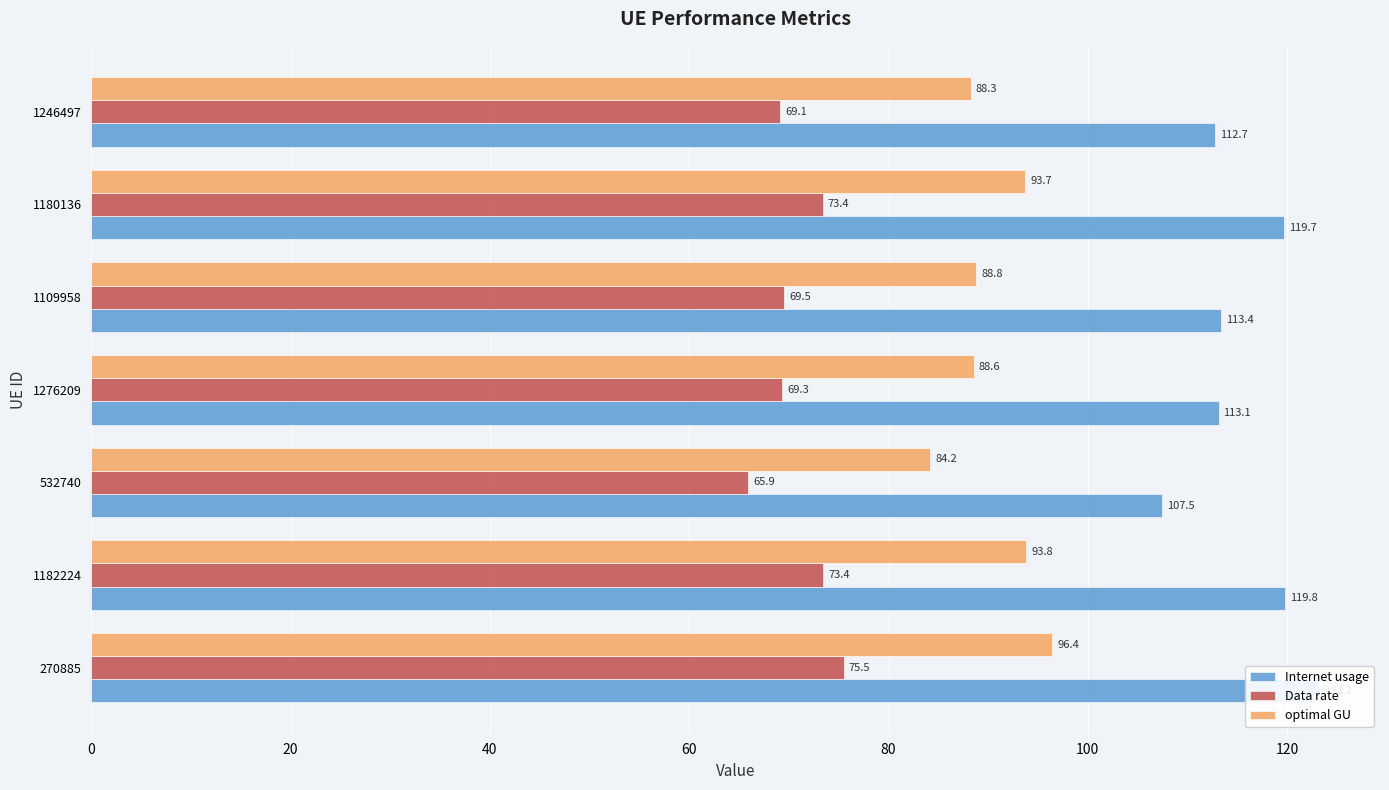

What is the total value across all series at 1246497?

270.1